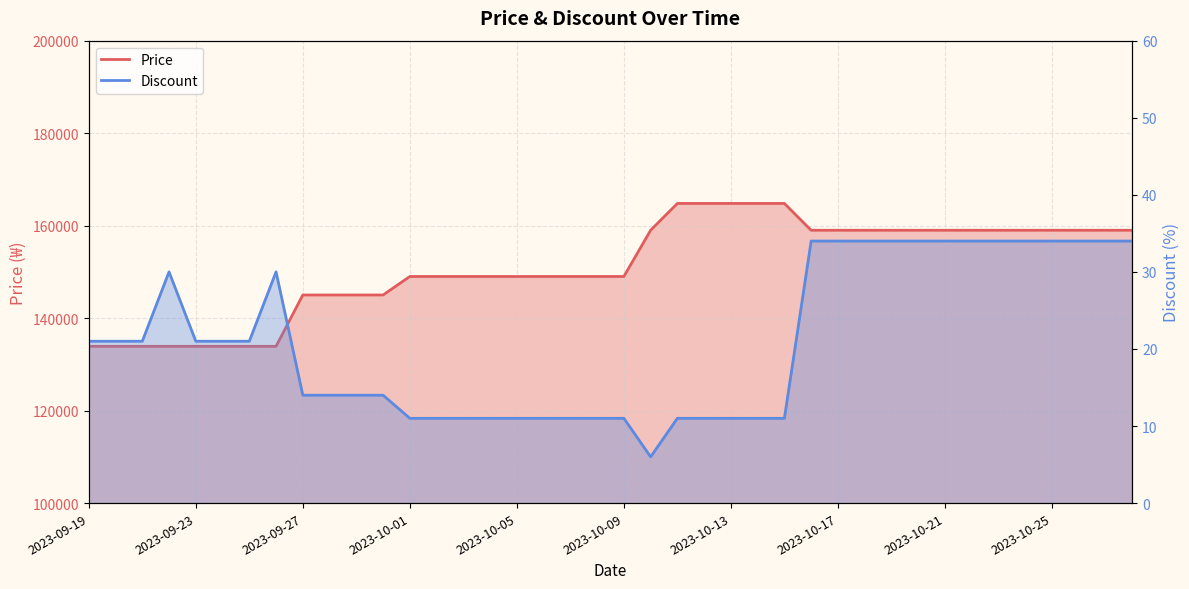

Rank the categories by Discount value from highest to lowest.

2023-10-16, 2023-10-17, 2023-10-18, 2023-10-19, 2023-10-20, 2023-10-21, 2023-10-22, 2023-10-23, 2023-10-24, 2023-10-25, 2023-10-26, 2023-10-28, 2023-10-29, 2023-09-22, 2023-09-26, 2023-09-19, 2023-09-20, 2023-09-21, 2023-09-23, 2023-09-24, 2023-09-25, 2023-09-27, 2023-09-28, 2023-09-29, 2023-09-30, 2023-10-01, 2023-10-02, 2023-10-03, 2023-10-04, 2023-10-05, 2023-10-06, 2023-10-07, 2023-10-08, 2023-10-09, 2023-10-11, 2023-10-12, 2023-10-13, 2023-10-14, 2023-10-15, 2023-10-10